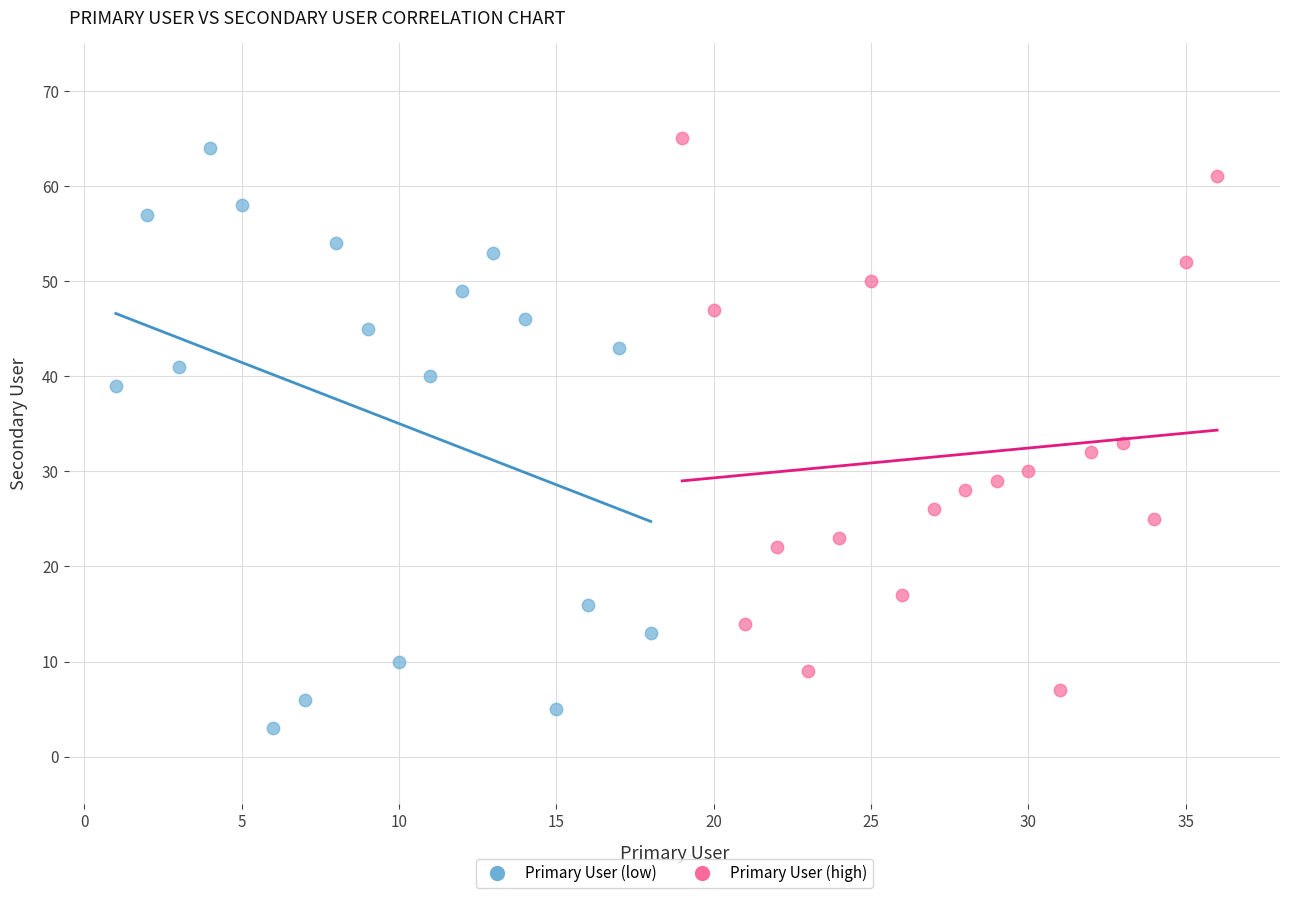

Which series reaches the minimum Y coordinate?

Primary User (low)